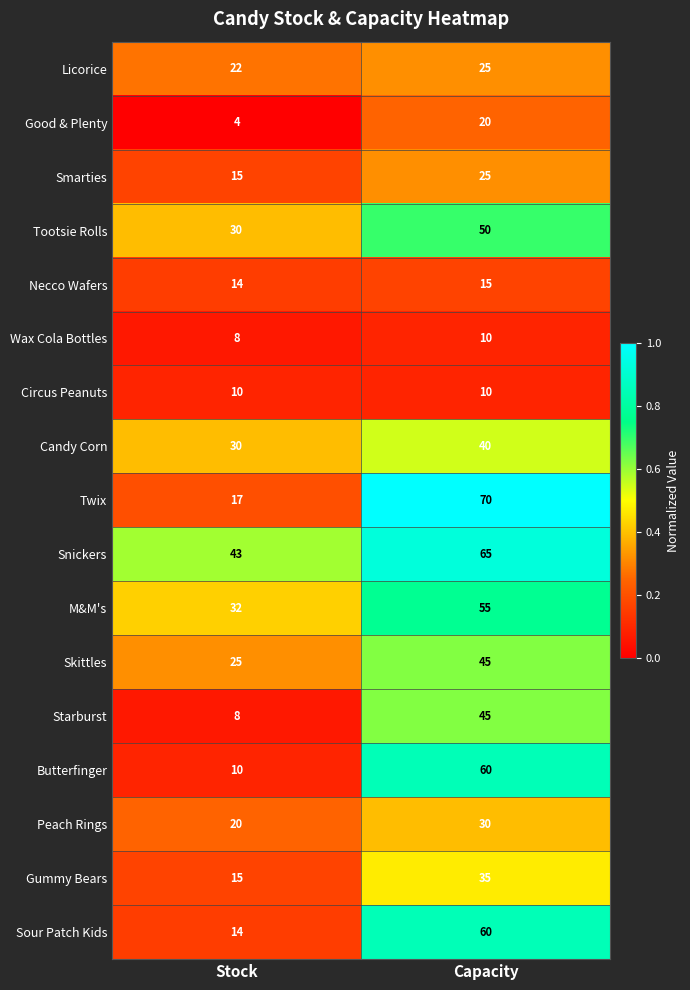

At which category does the chart reach its minimum across all series?

Stock